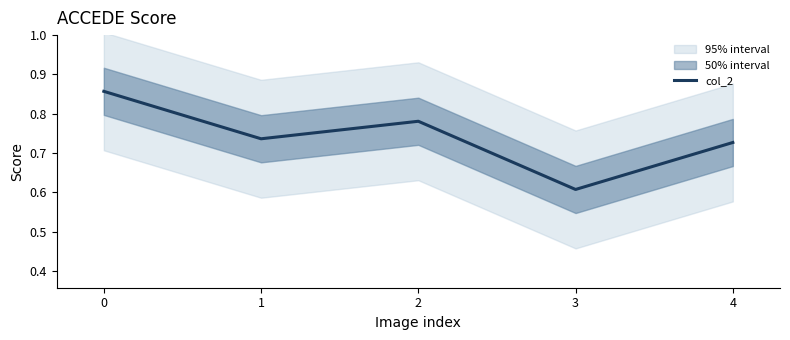

At which category does the data reach its first local valley?

1